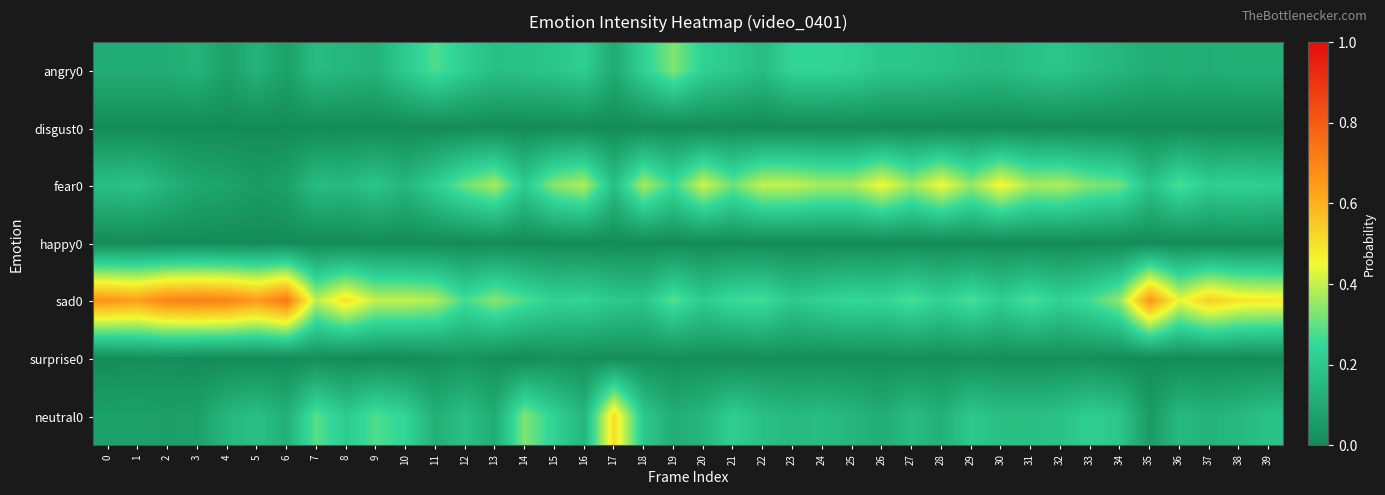

Count the number of categories in the chart.

40